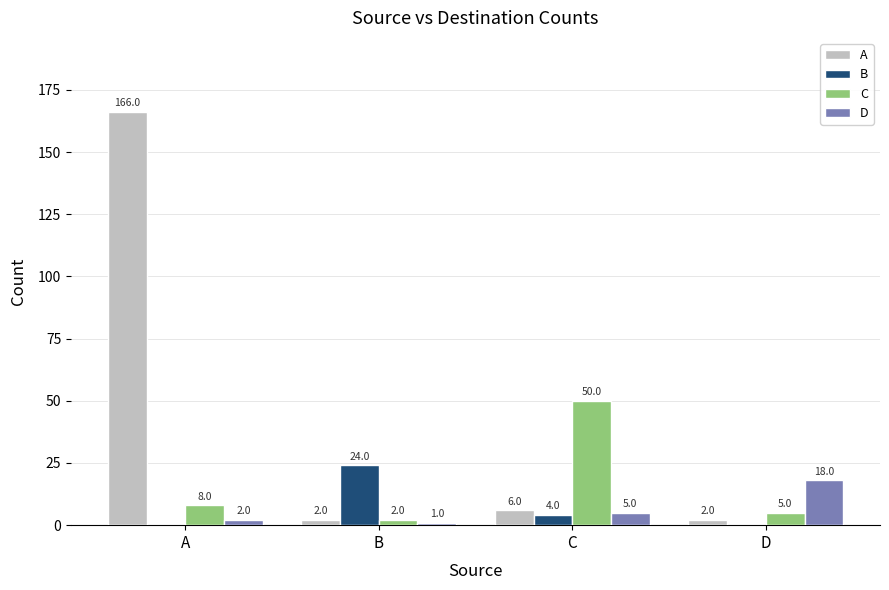

Count the number of categories in the chart.

4